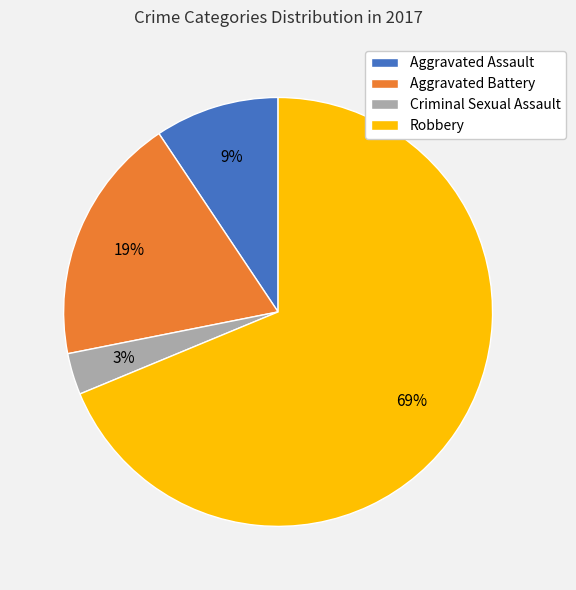

Rank the categories by value from highest to lowest.

Robbery, Aggravated Battery, Aggravated Assault, Criminal Sexual Assault